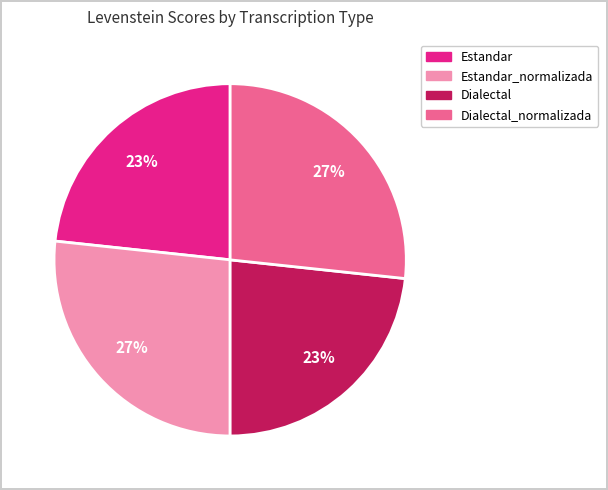

Does any single category account for the majority?

No